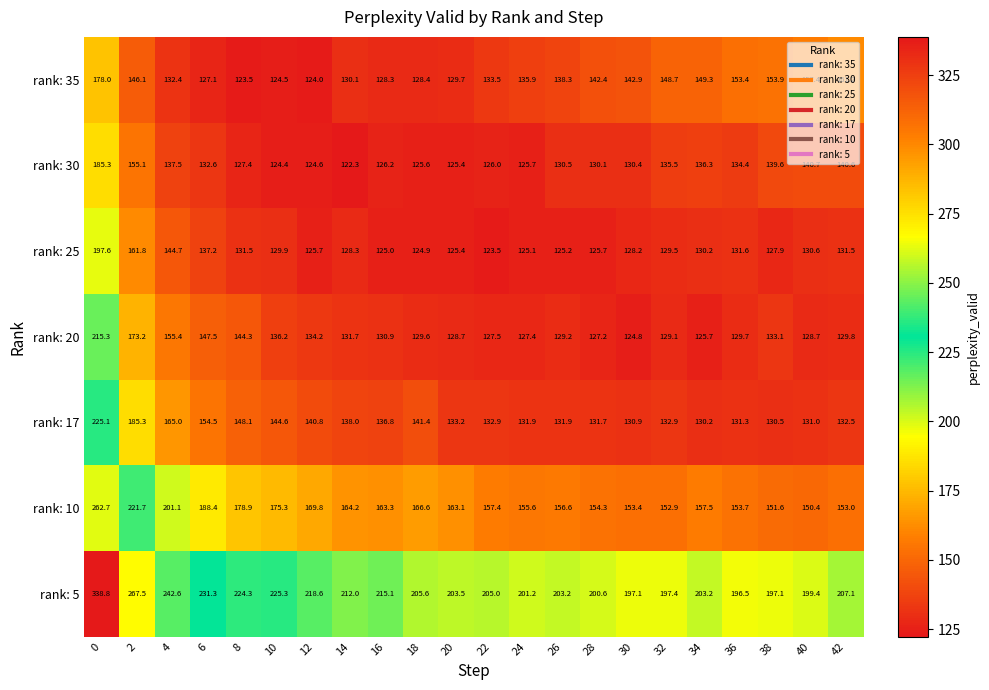

The value of rank: 25 at 14 is 128.3. True or false?

True